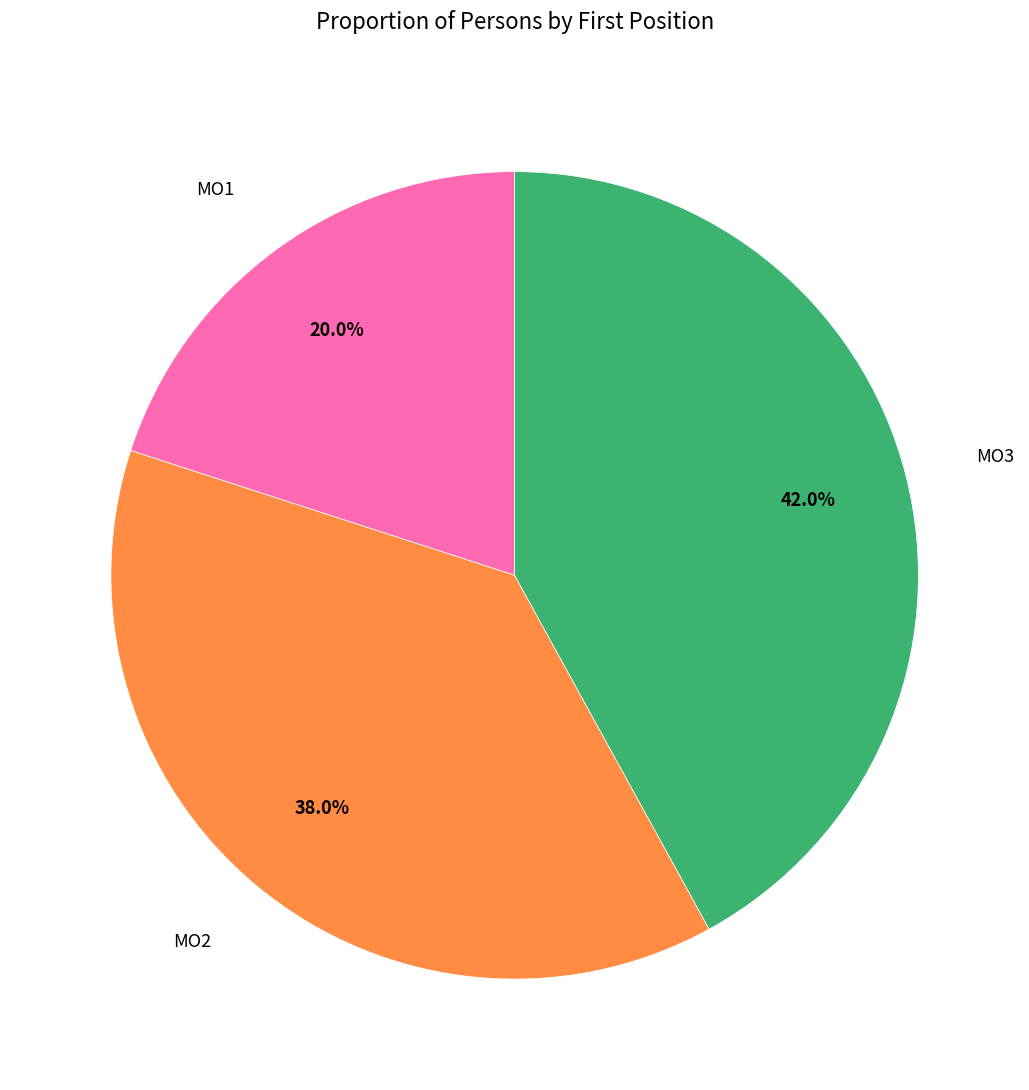

Is there a majority slice in this chart?

No